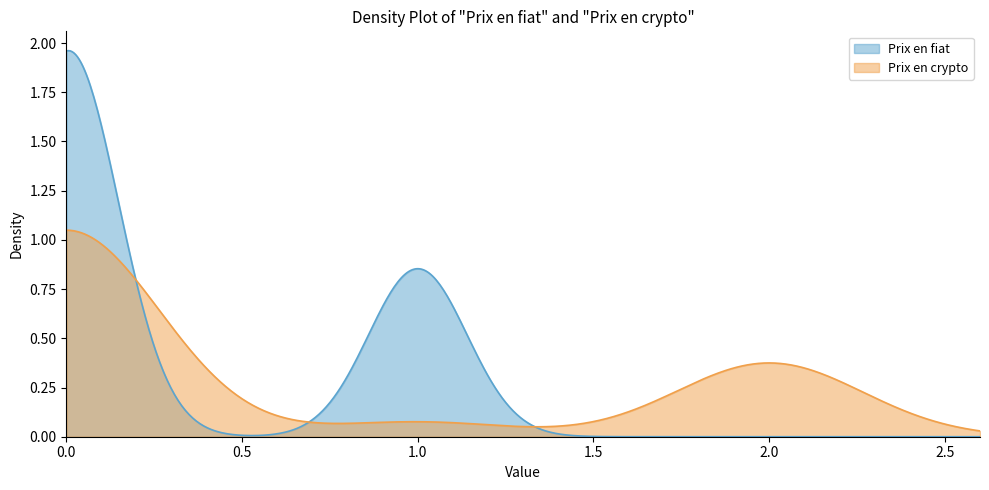

True or false: Prix en fiat and Prix en crypto intersect in this chart.

True